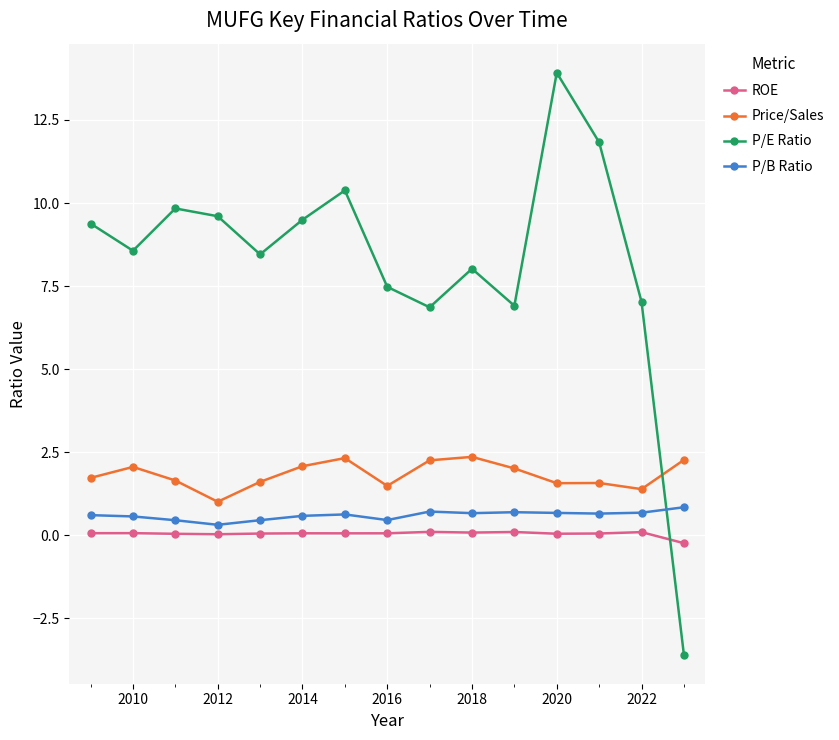

What is the difference between the maximum and minimum values in the P/B Ratio series?

0.5